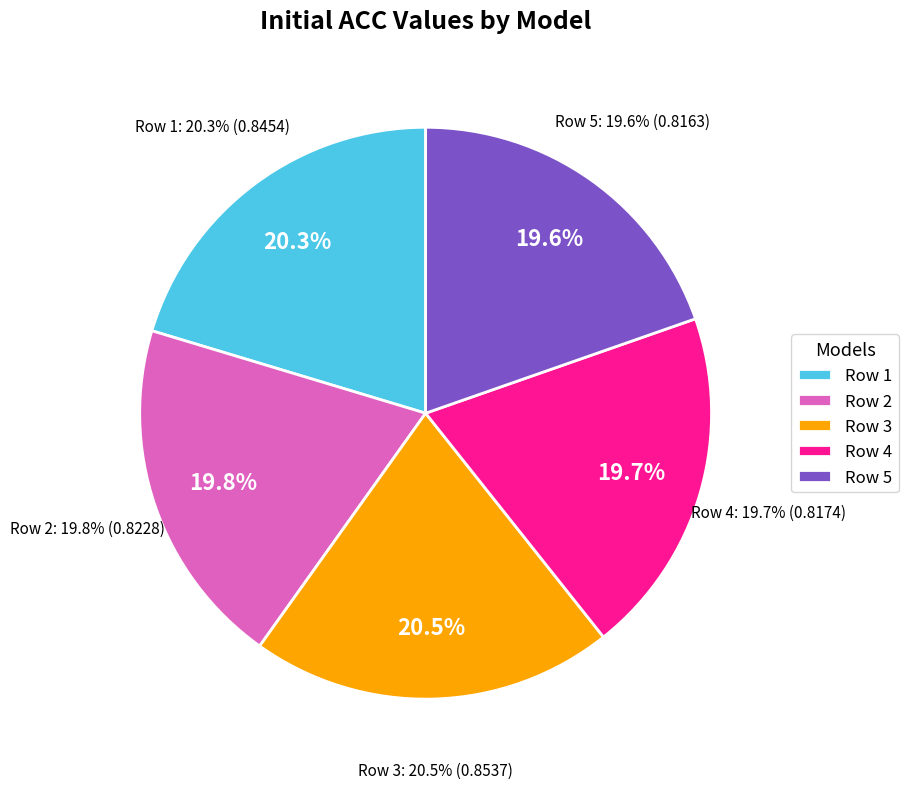

To the nearest percent, what is the combined percentage of Row 5 and Row 1?

40%